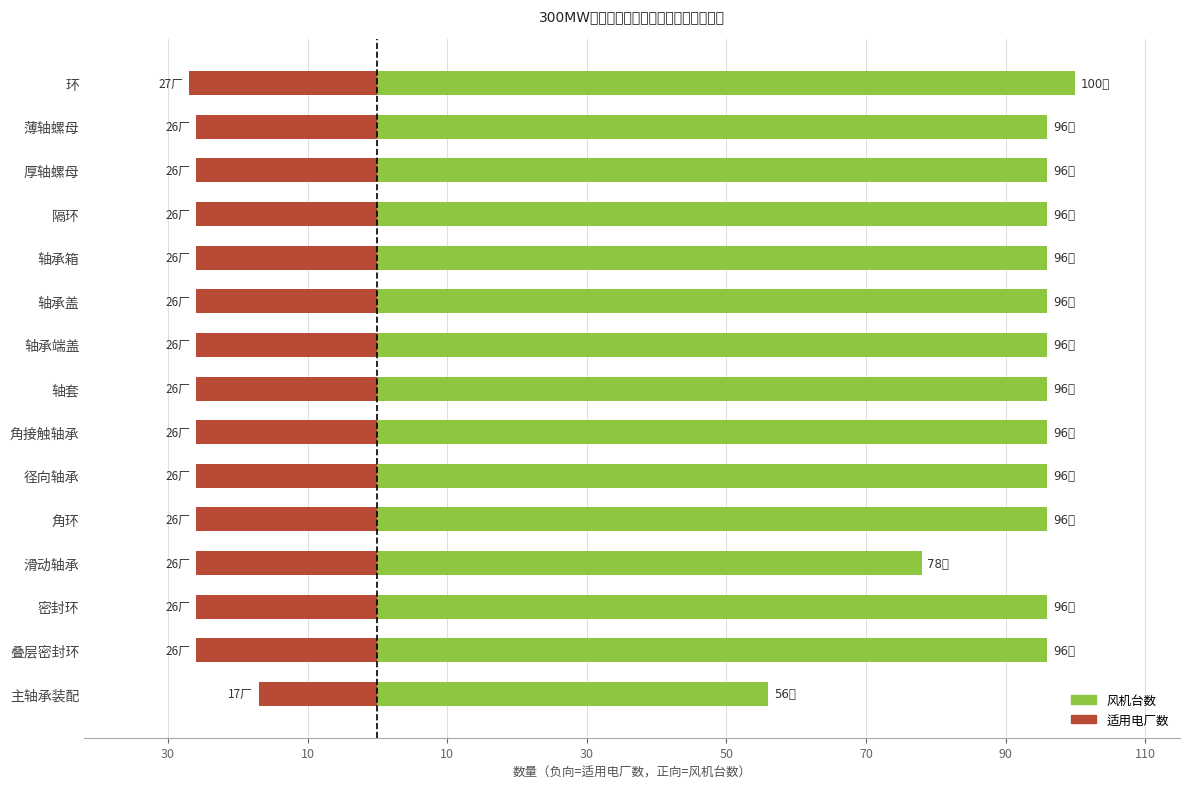

Between 角接触轴承 and 隔环, which is larger?

角接触轴承